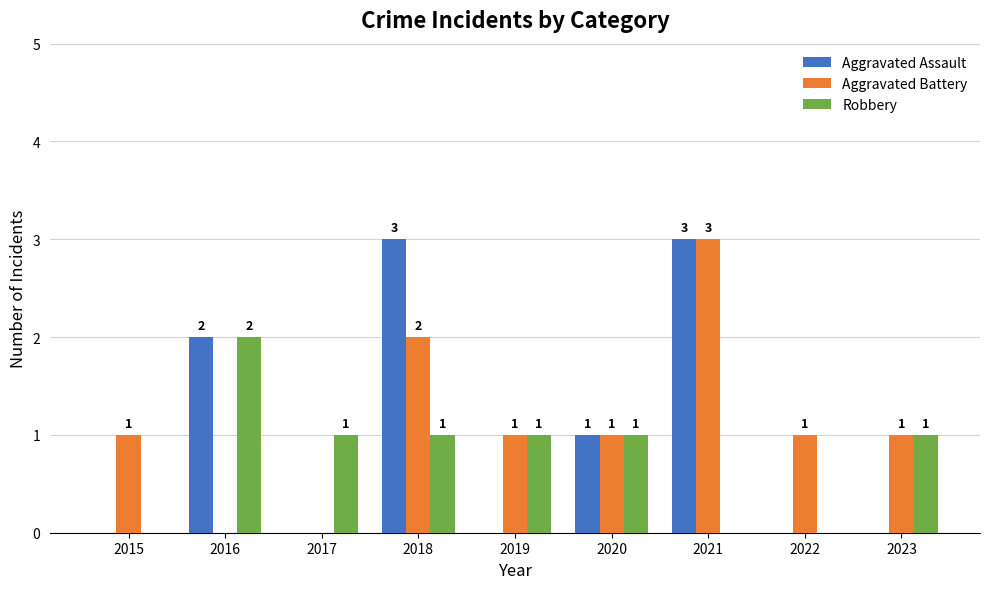

What are all the series names shown in the legend?

Aggravated Assault, Aggravated Battery, Robbery